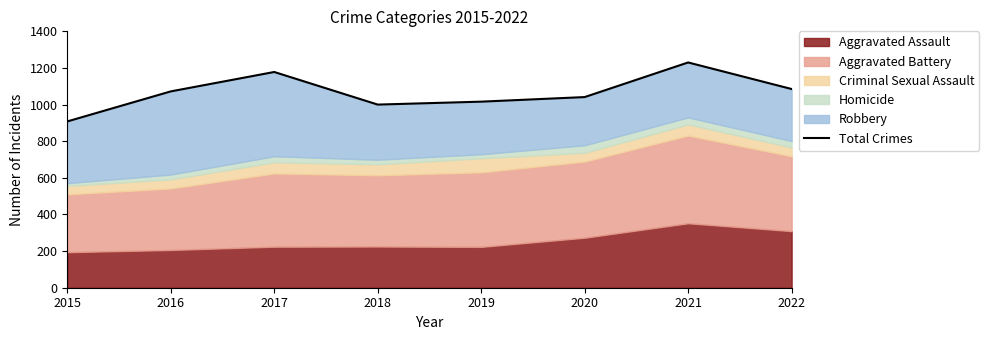

Approximately how many times larger is the value at 2018 compared to 2016?

0.9